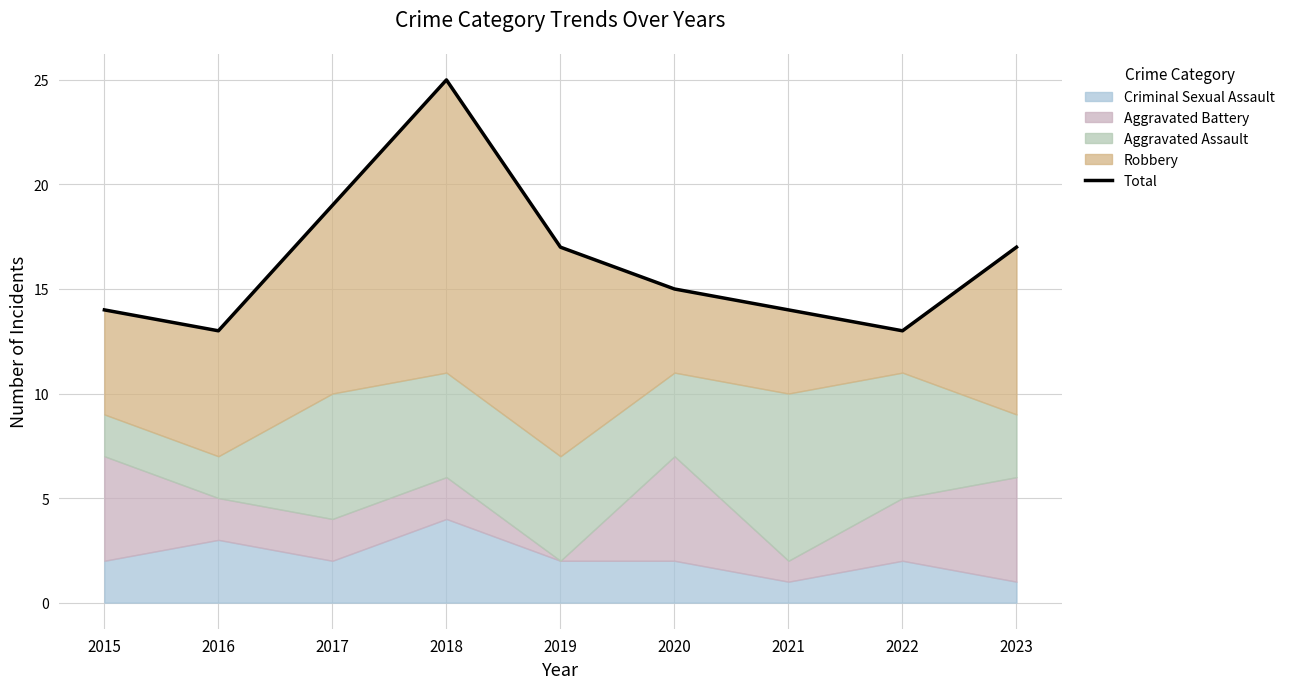

What is the minimum value shown in the chart?

13